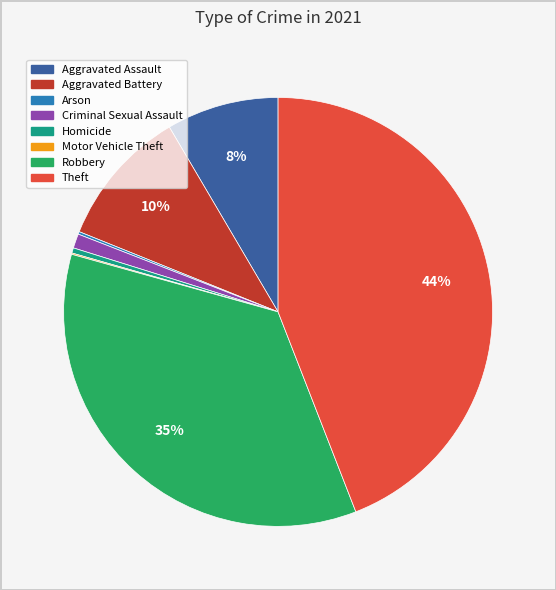

Is there any slice that represents more than half of the pie?

No